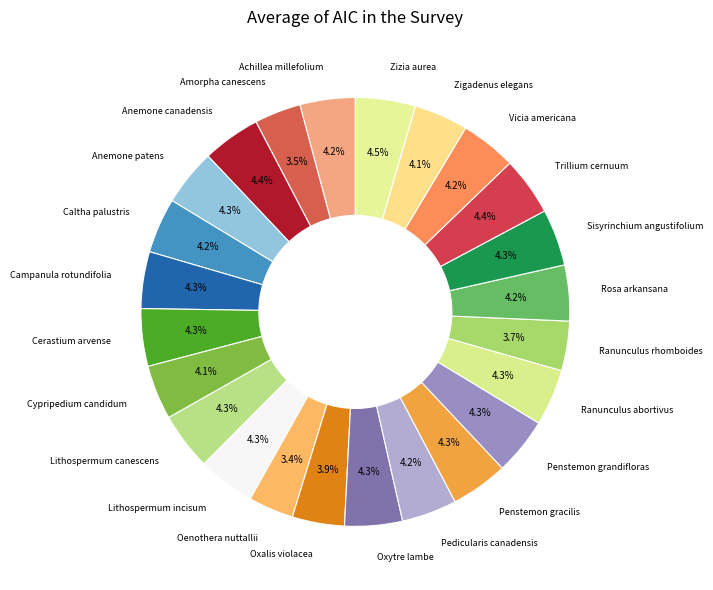

How many segments does this pie chart have?

24